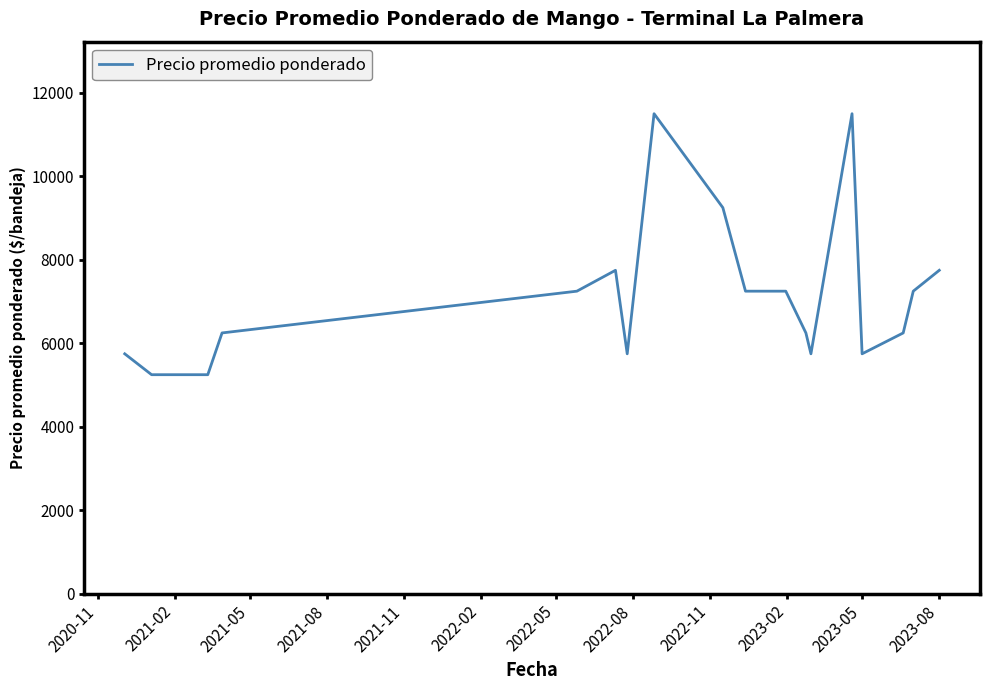

What is the maximum value shown in the chart?

11500